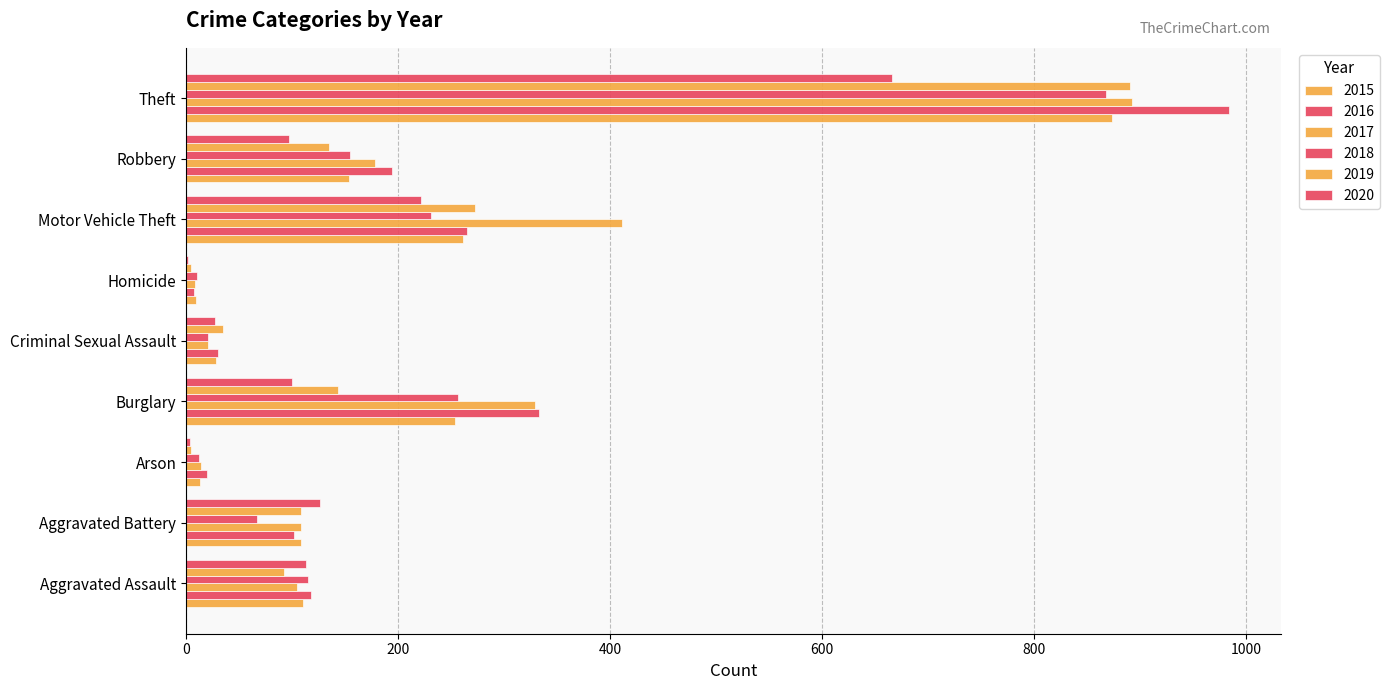

How many series are shown in this chart?

6